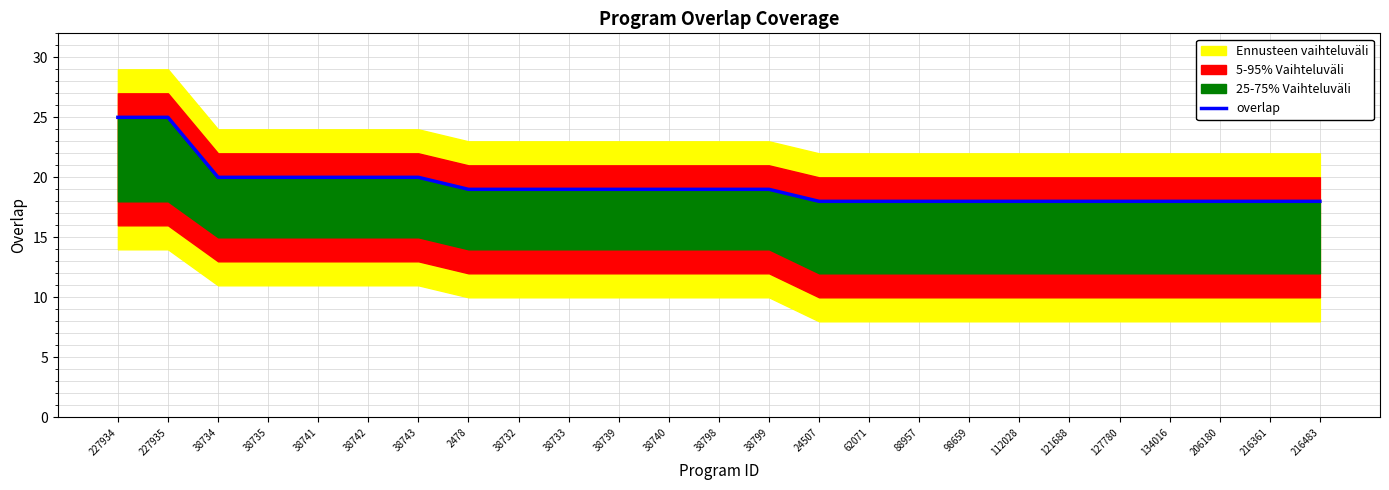

What is the change in value from 38742 to 38739?

-1